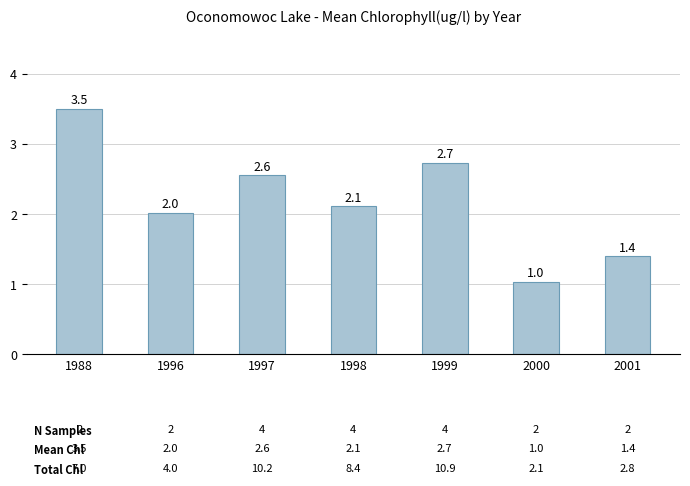

Approximately how many times larger is the value at 2001 compared to 1996?

0.7